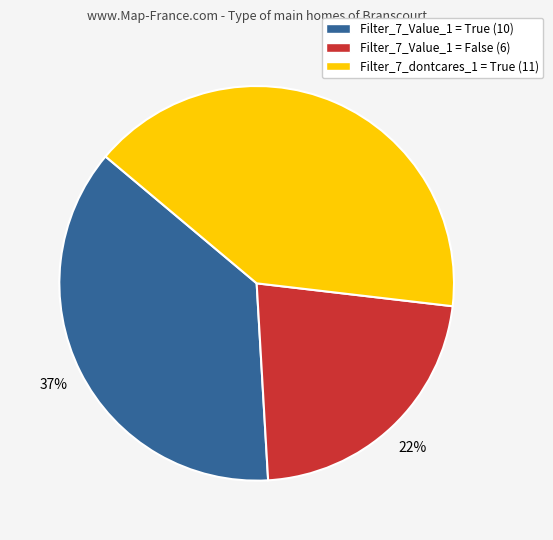

What is the smallest slice in the pie chart?

Filter_7_Value_1 = False